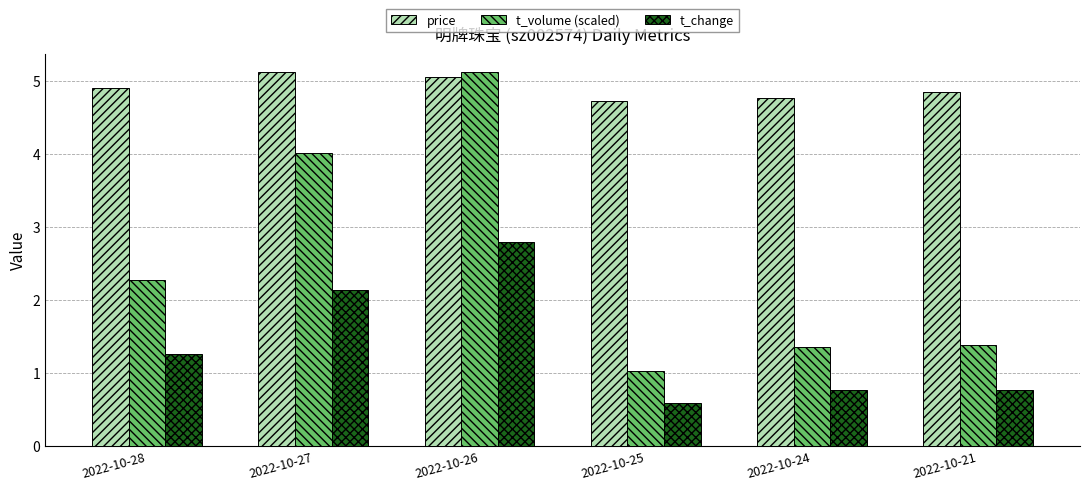

Which category has the highest value in the t_volume (scaled) series?

2022-10-26